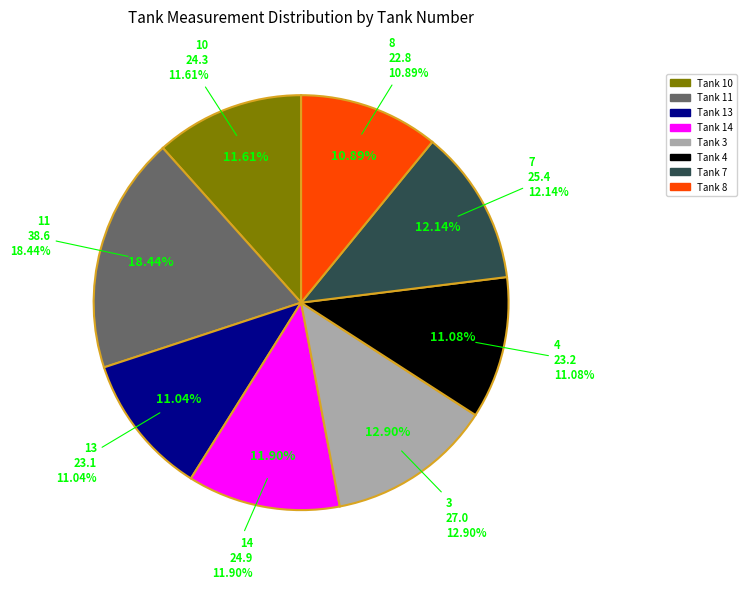

Which category has the smallest portion of the pie?

8